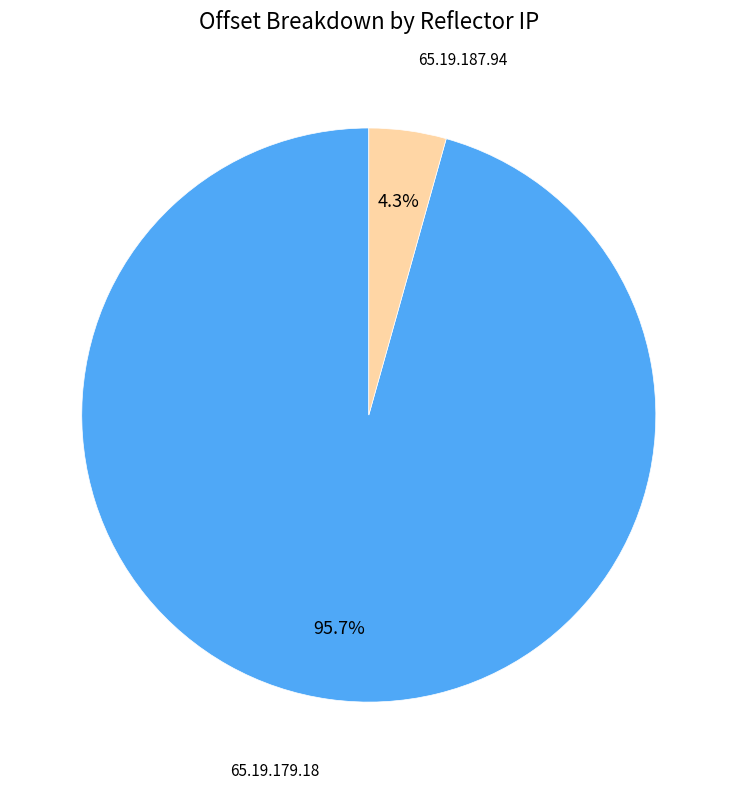

Count the number of slices in the pie.

2